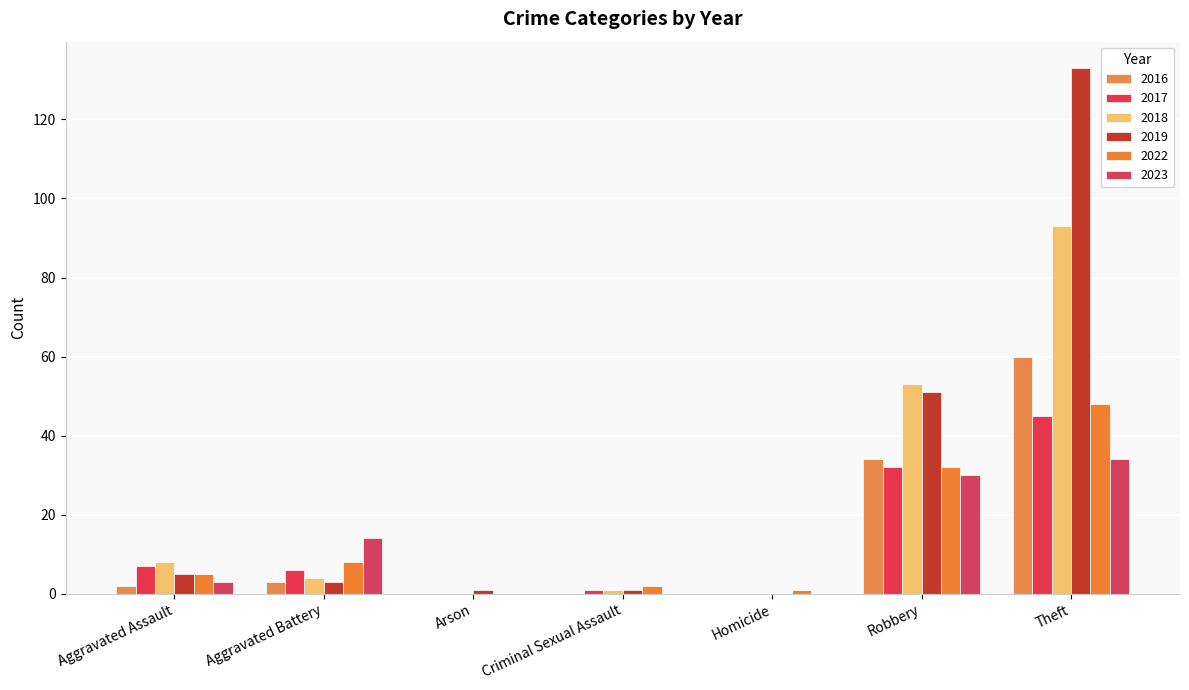

Are the bars horizontal?

No